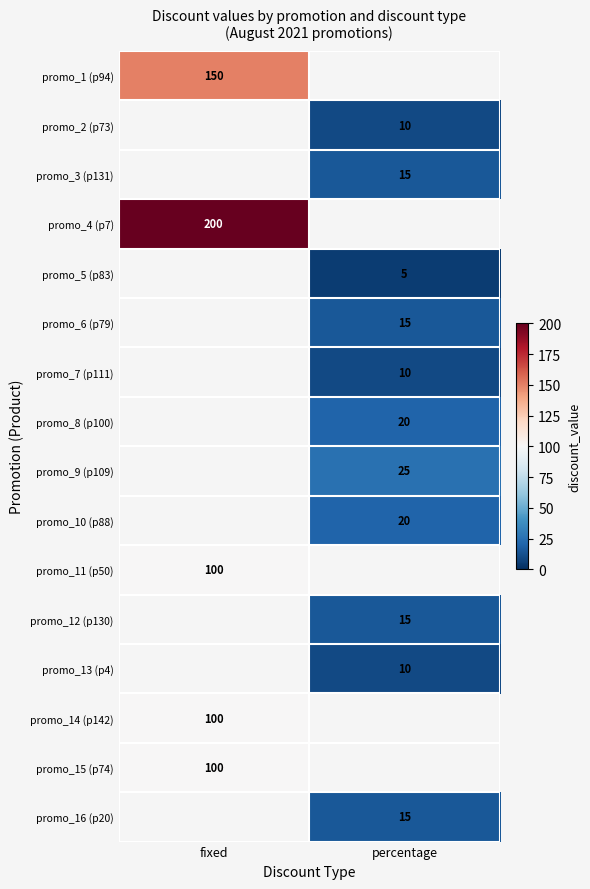

Count the number of categories in the chart.

2